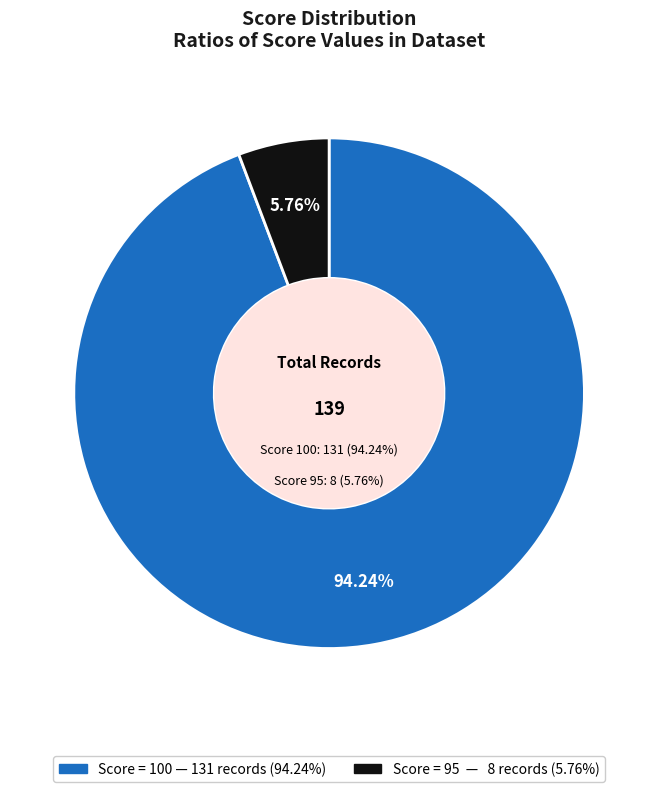

How many slices are in this pie chart?

2